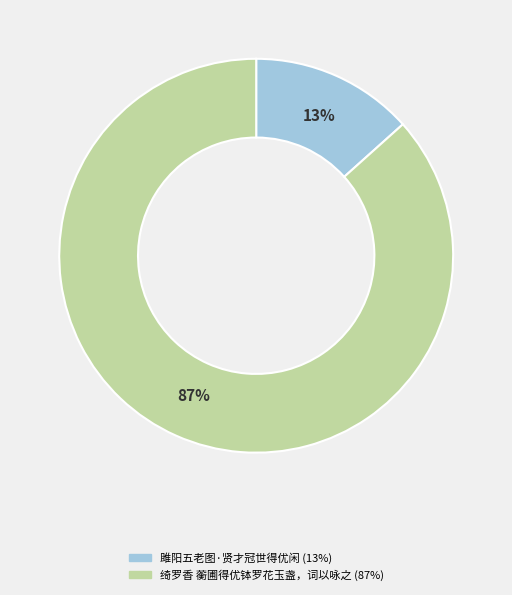

Which slice represents more than half of the pie?

绮罗香 蘅圃得优钵罗花玉盏，词以咏之